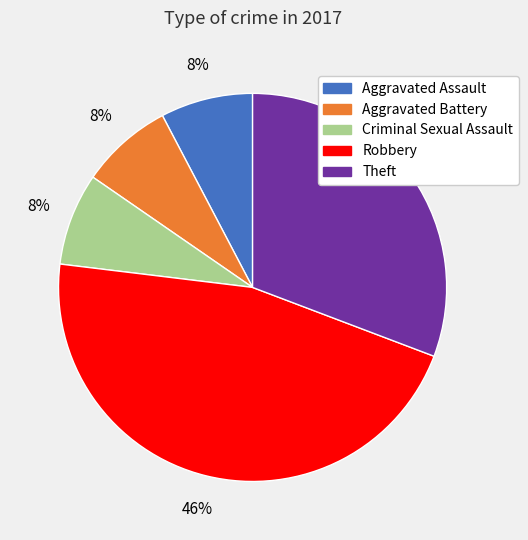

To the nearest percent, what is the average slice percentage?

20%